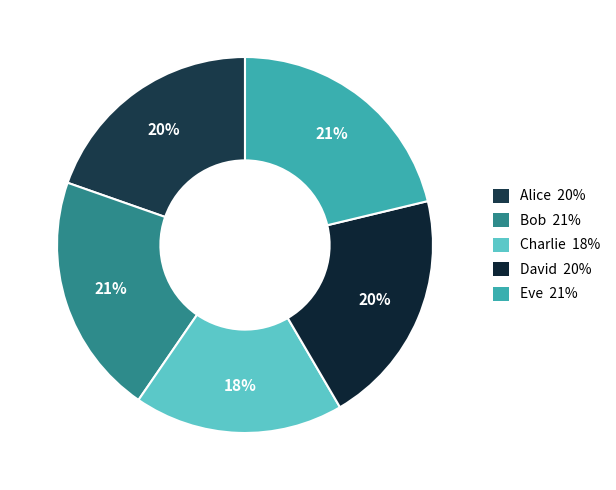

Does any single category account for the majority?

No